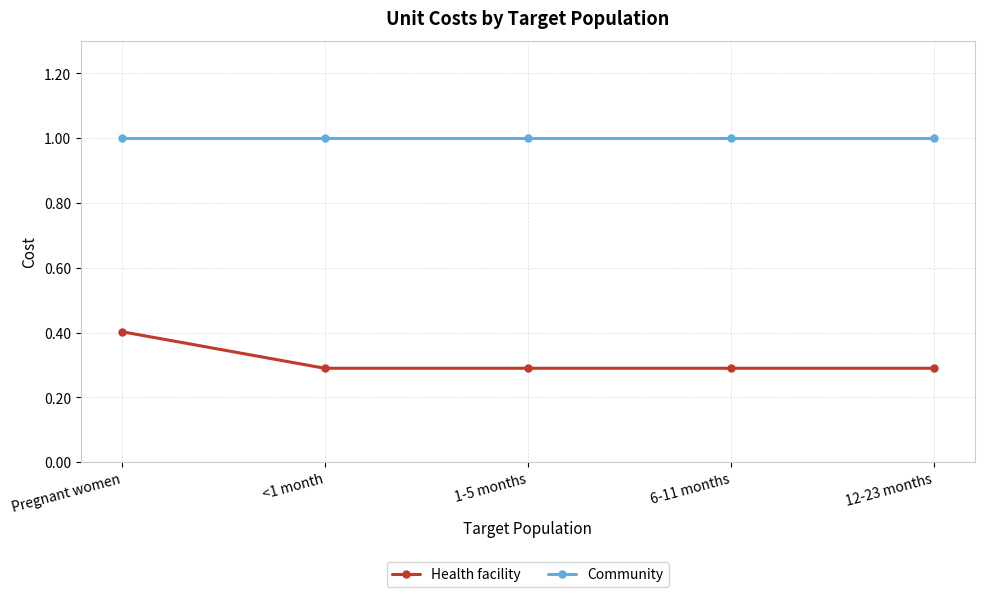

What is the difference between the Health facility values at Pregnant women and 6-11 months?

0.1